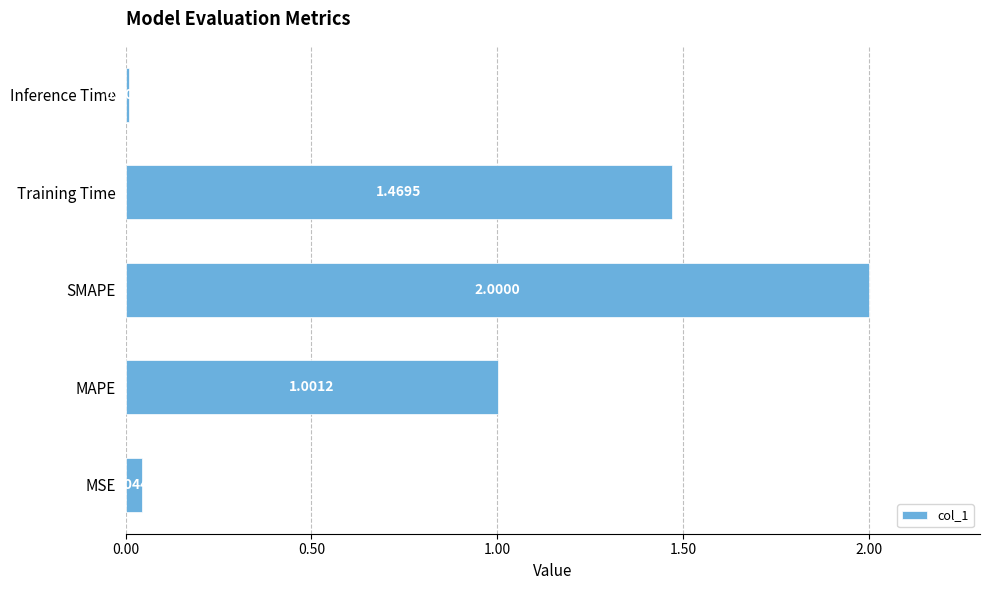

What is the maximum value shown in the chart?

2.0